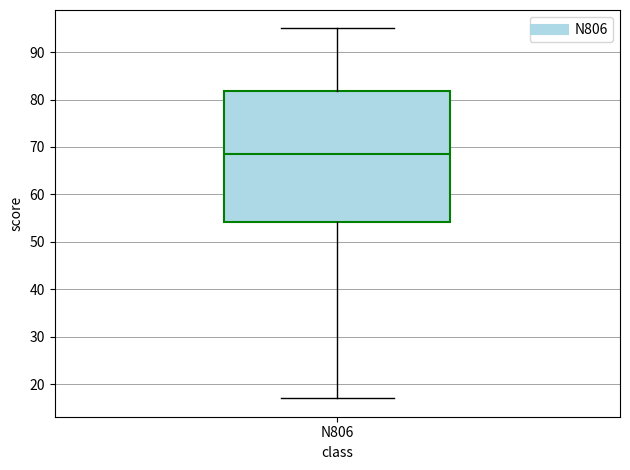

Read this box plot against the y-axis: the position of the median line, the range covered by the box, and the ends of both whiskers. The values are not printed on the chart, so give them approximately, as read against the axis.

median 69, box 54 to 82, whiskers 17 to 95